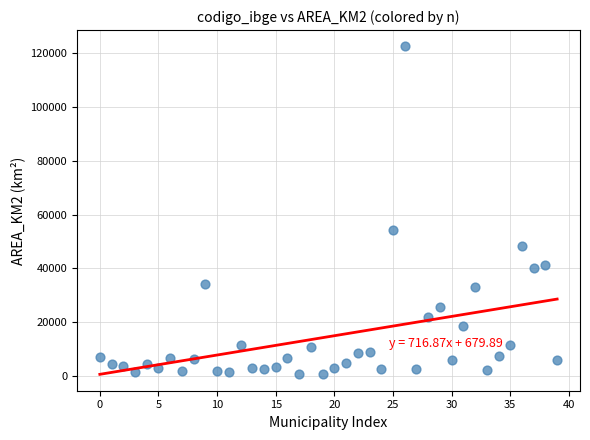

What is the range of Y values (max minus min)?

121654.0